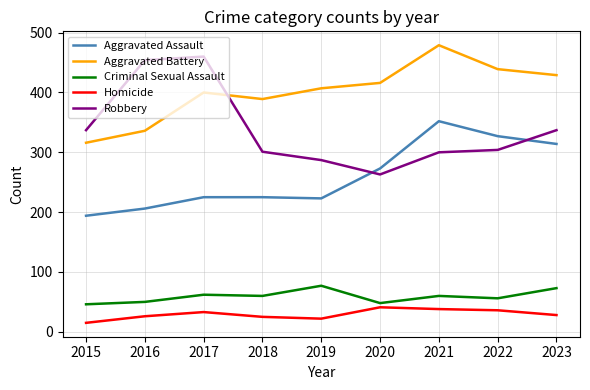

Does the chart display data point markers on the line(s)?

No